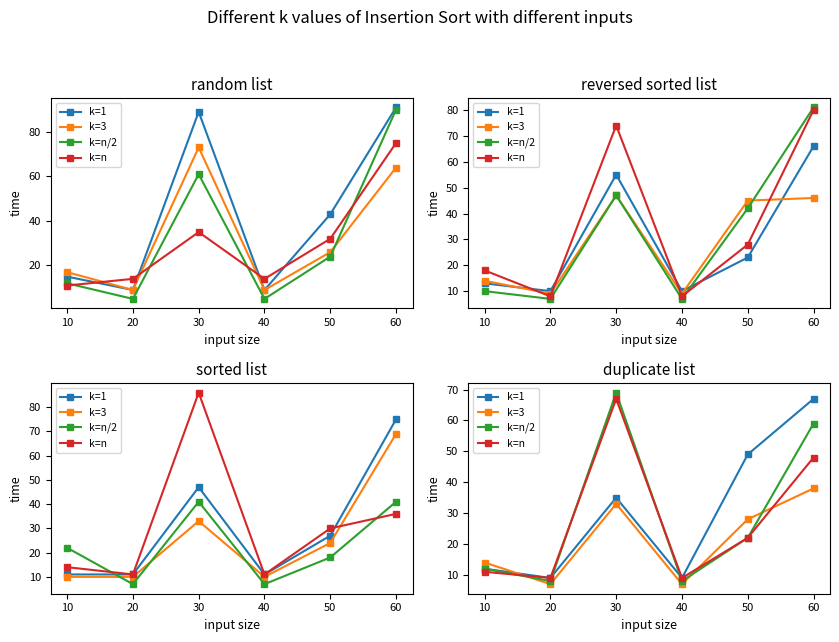

How many interior local peaks does the k=3 series have?

1